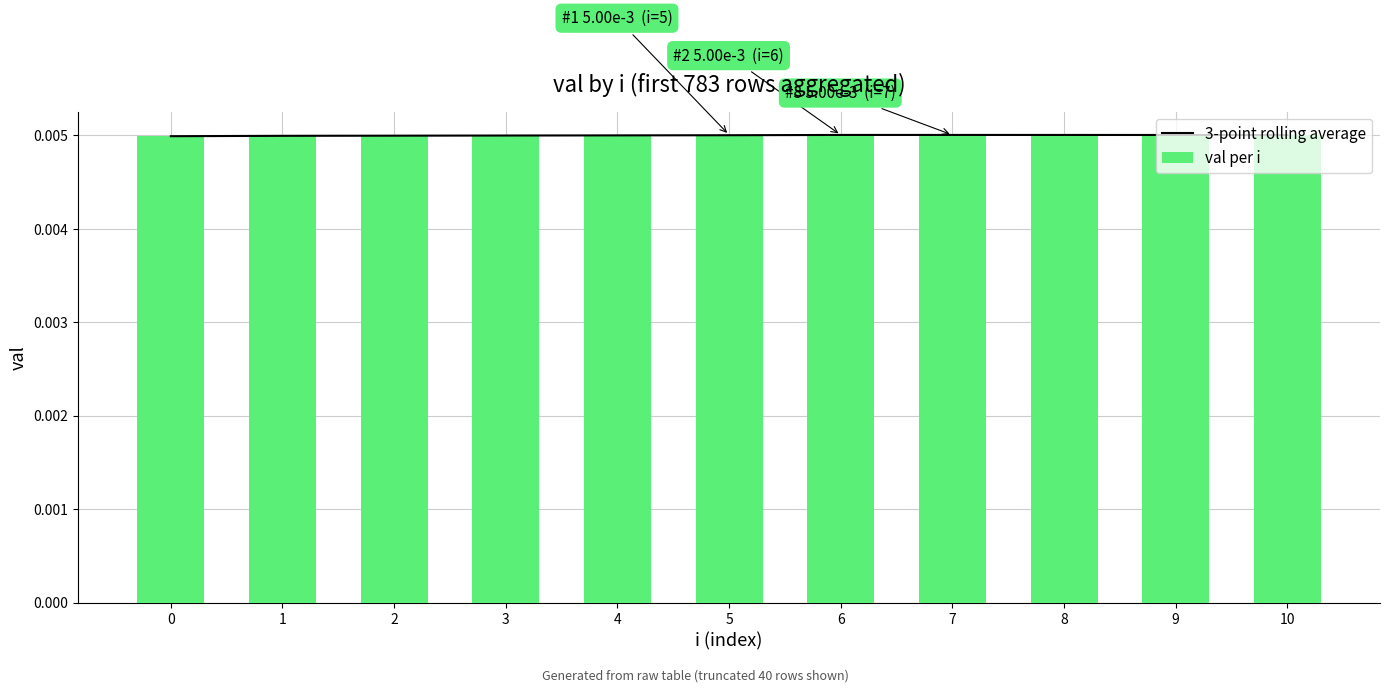

How many data points does each series have?

11